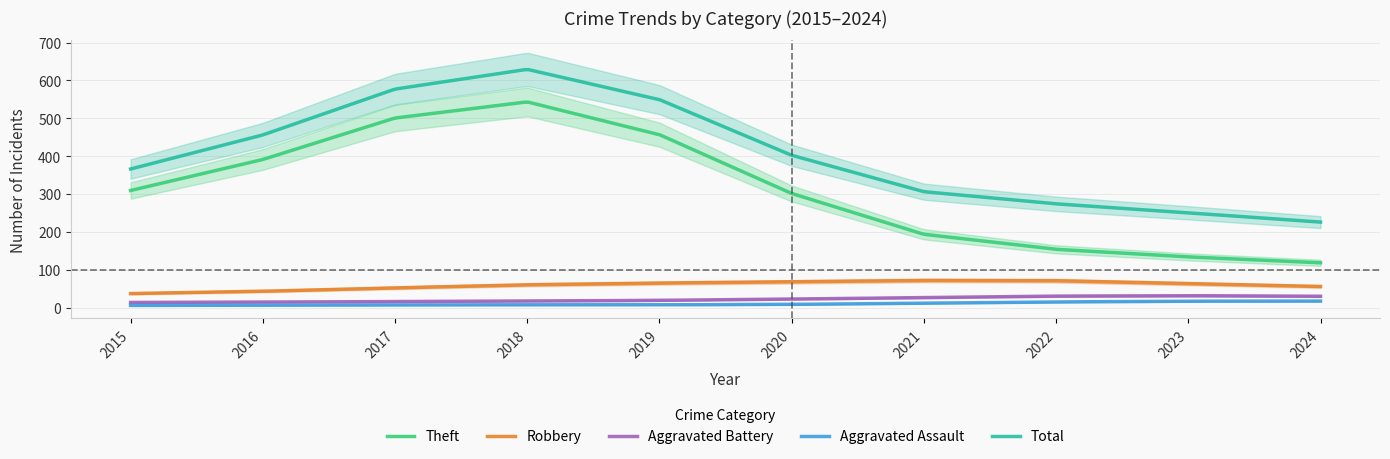

True or false: Theft and Total cross at least once.

False